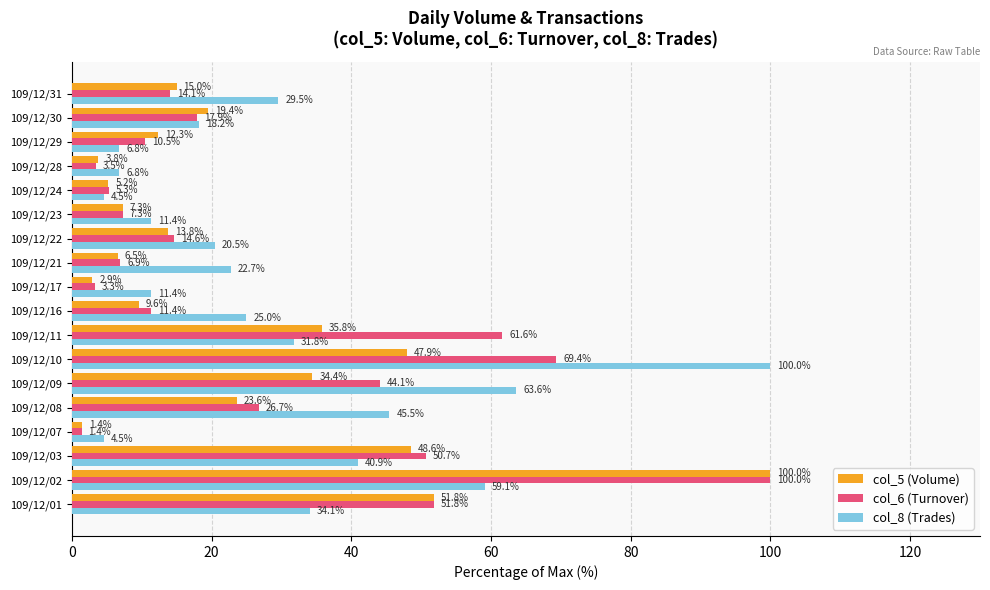

Which series changed the most between 109/12/21 and 109/12/29?

col_8 (Trades)